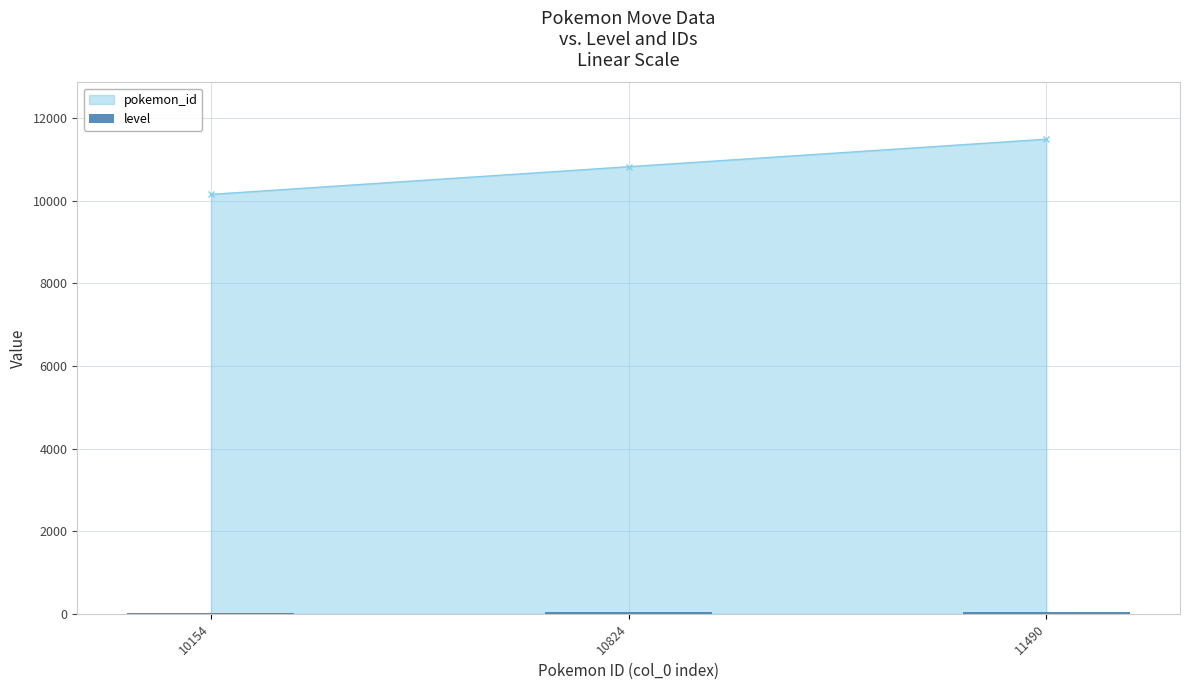

What value does the data have at 10154?

31